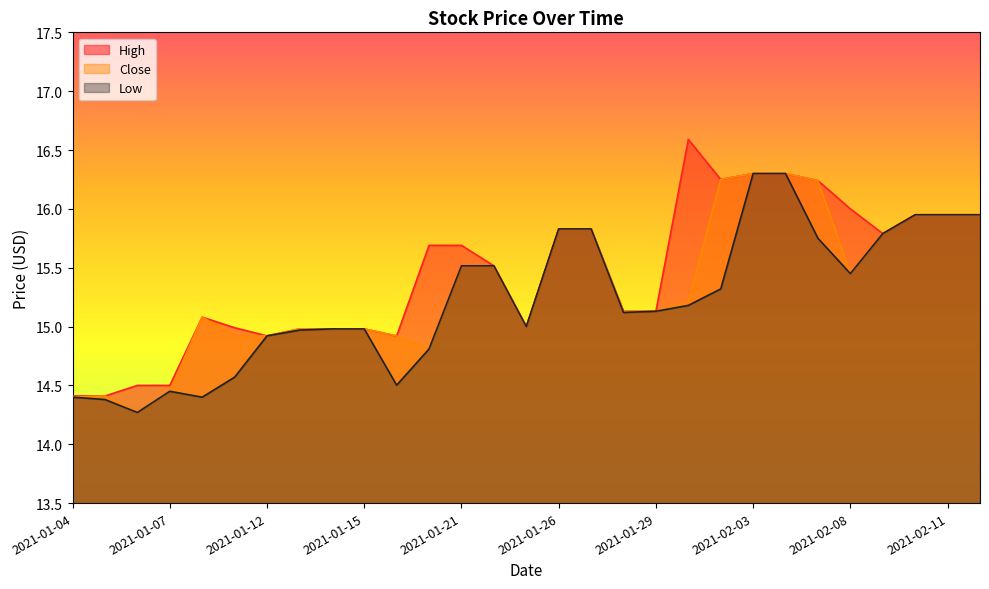

True or false: Close has more than 0 interior local peaks.

True